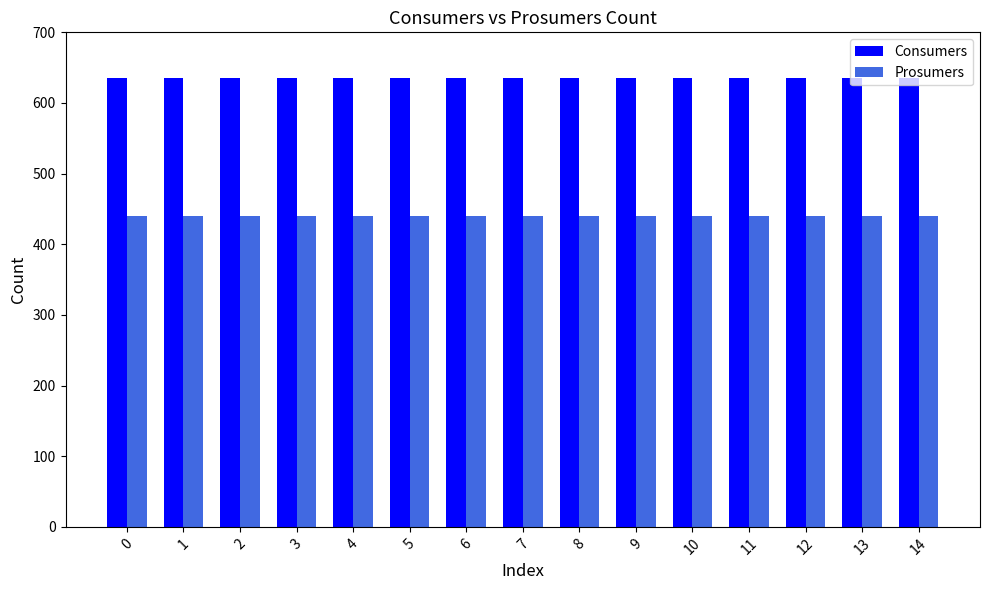

What is the spread (max minus min) of values at 4?

195